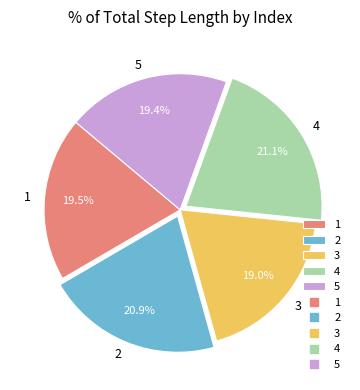

Between 1 and 4, which is larger?

4